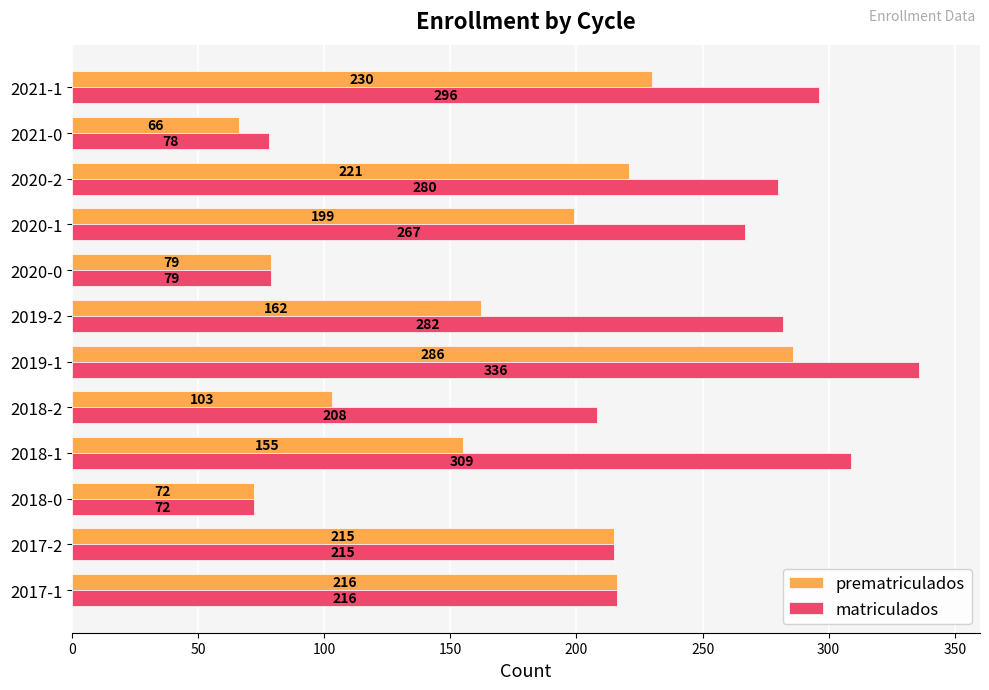

List the labels in order of matriculados value, largest first.

2019-1, 2018-1, 2021-1, 2019-2, 2020-2, 2020-1, 2017-1, 2017-2, 2018-2, 2020-0, 2021-0, 2018-0